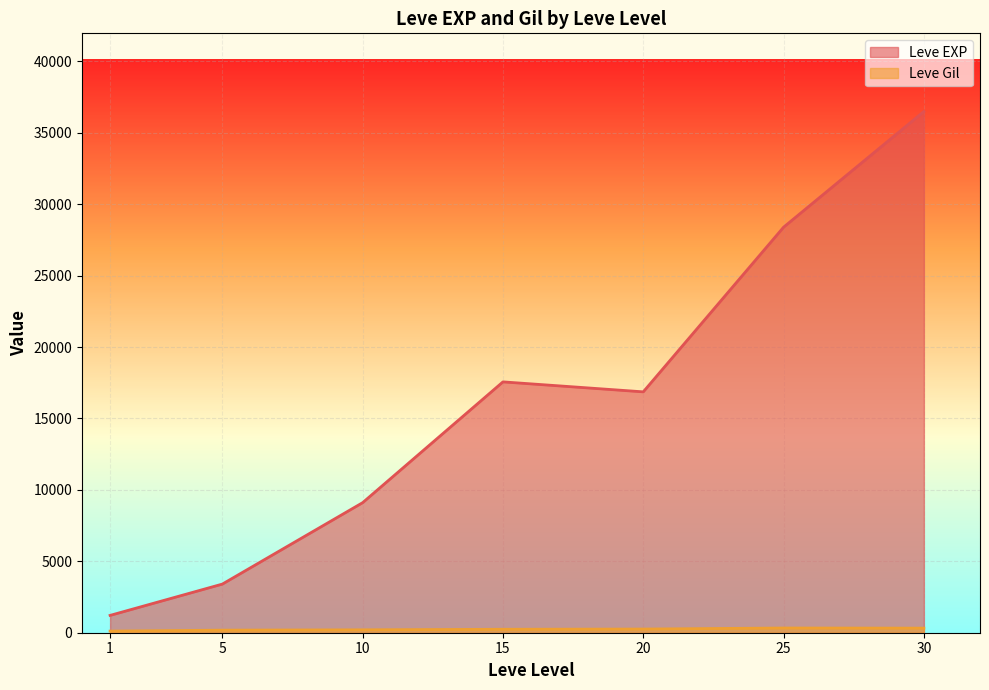

The value of Leve Gil at 20 is 782. True or false?

False